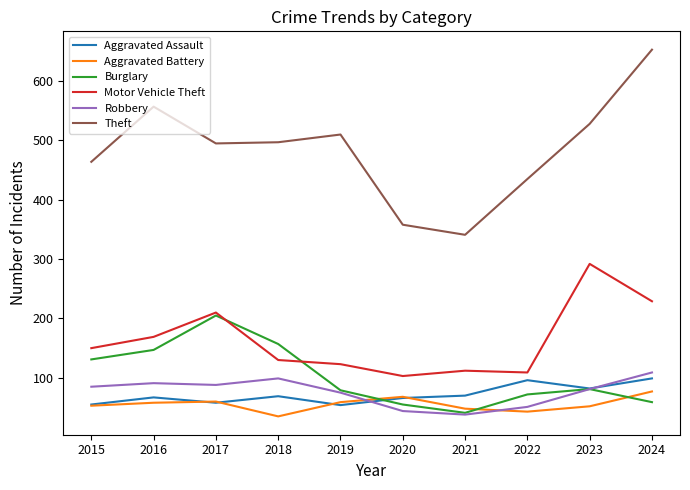

What is the highest value of the Motor Vehicle Theft series?

292